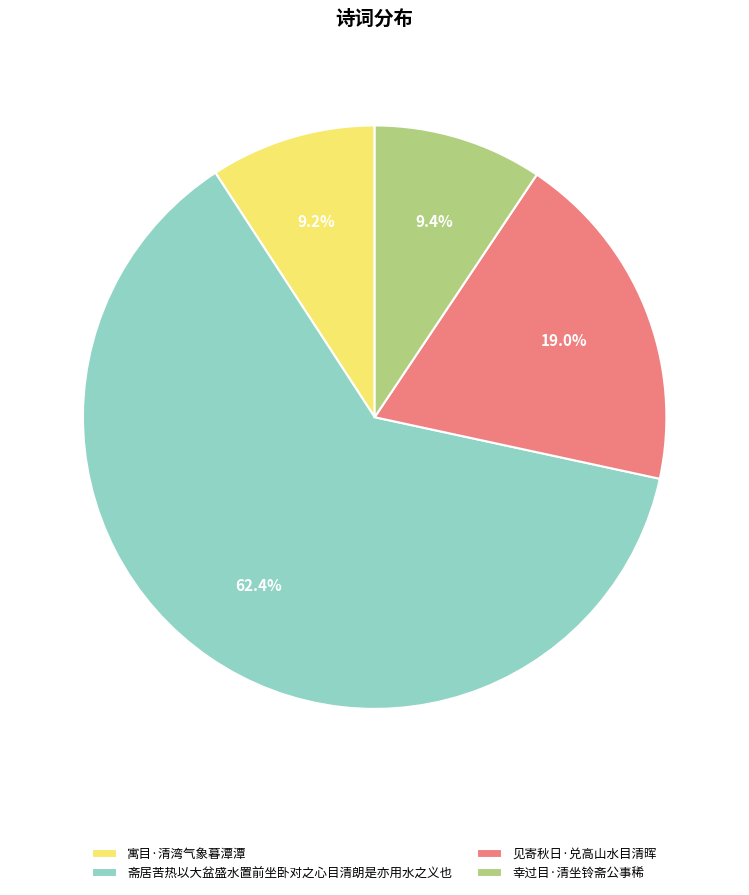

Between 幸过目·清坐铃斋公事稀 and 斋居苦热以大盆盛水置前坐卧对之心目清朗是亦用水之义也, which is larger?

斋居苦热以大盆盛水置前坐卧对之心目清朗是亦用水之义也